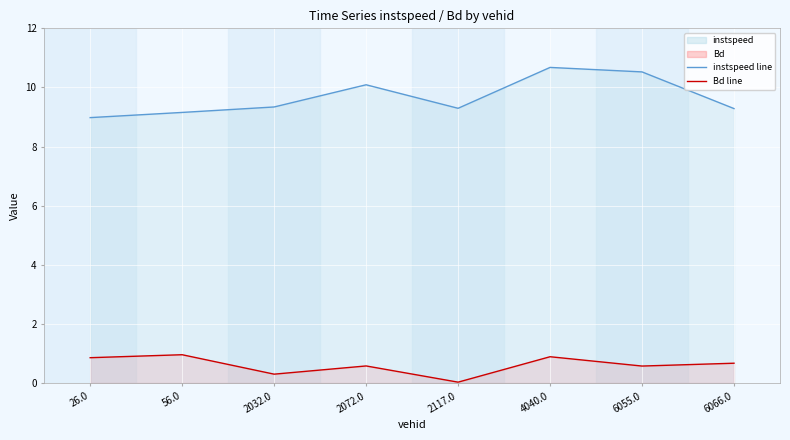

In Bd, how many points are higher than both neighbors (excluding endpoints)?

3